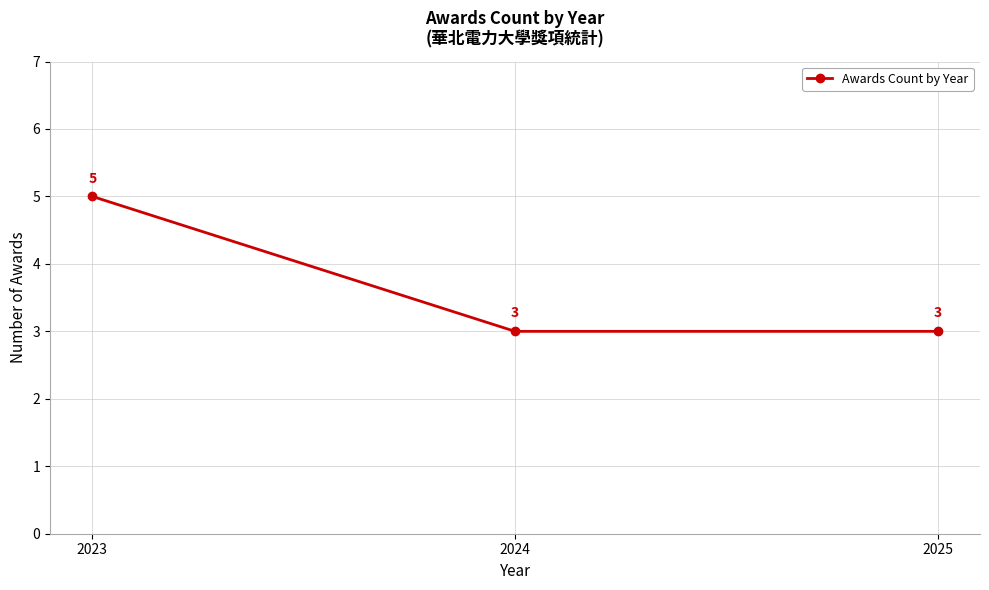

Approximately how many times larger is the value at 2025 compared to 2023?

0.6